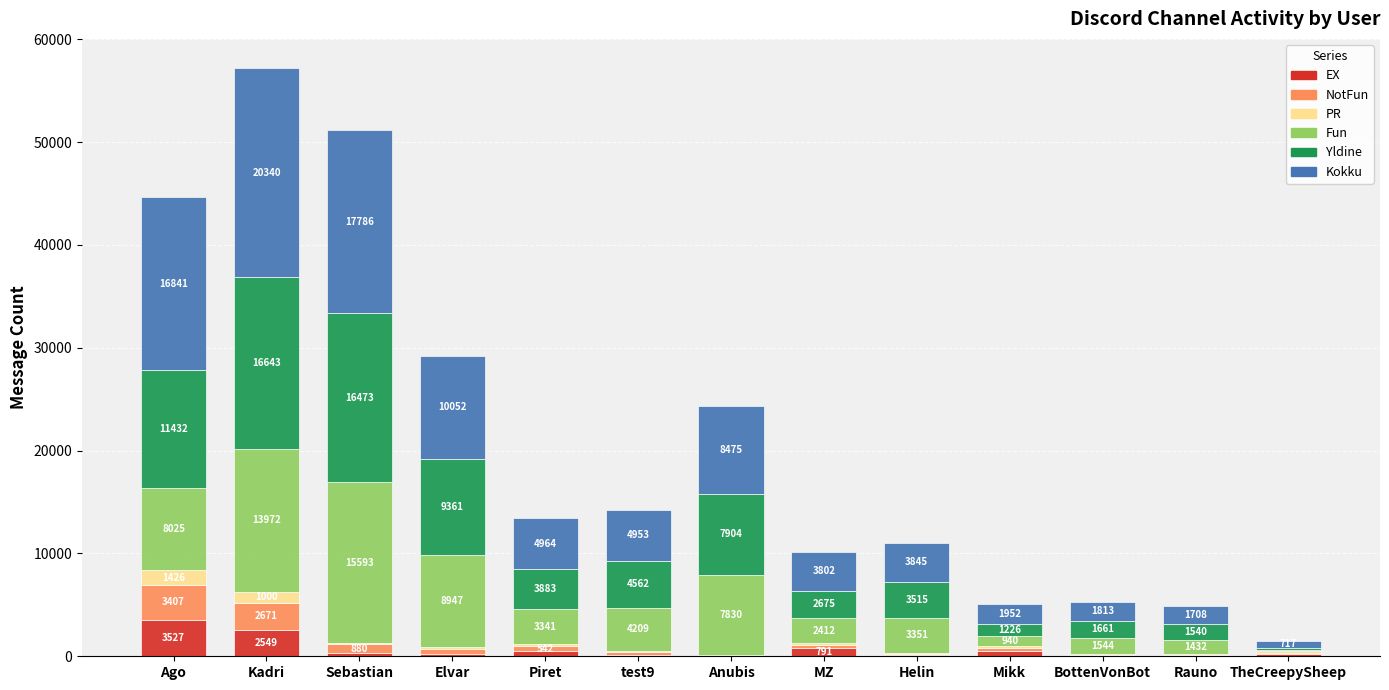

How many categories are shown in the chart?

13